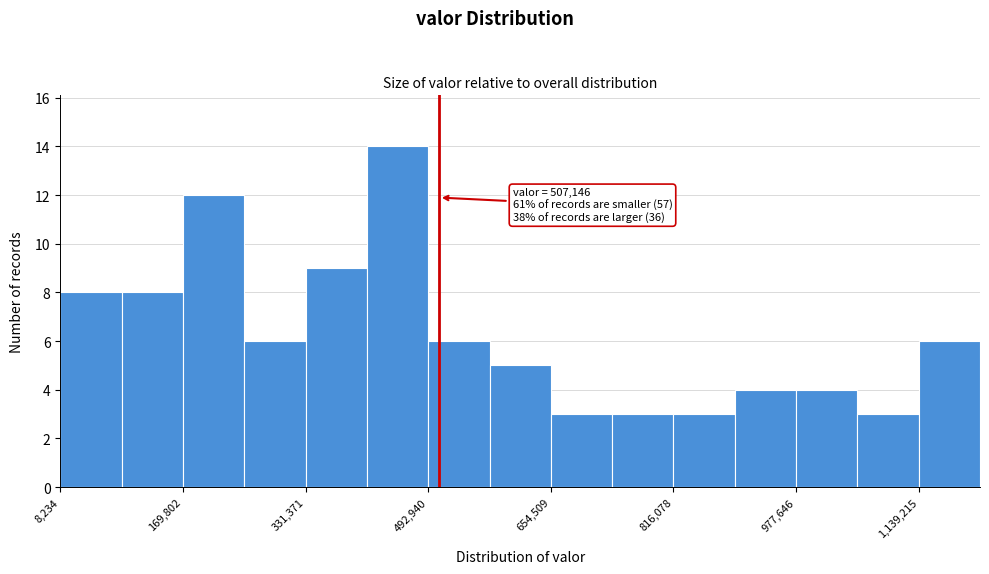

Which range on the x-axis has the tallest bar?

420000 to 500000